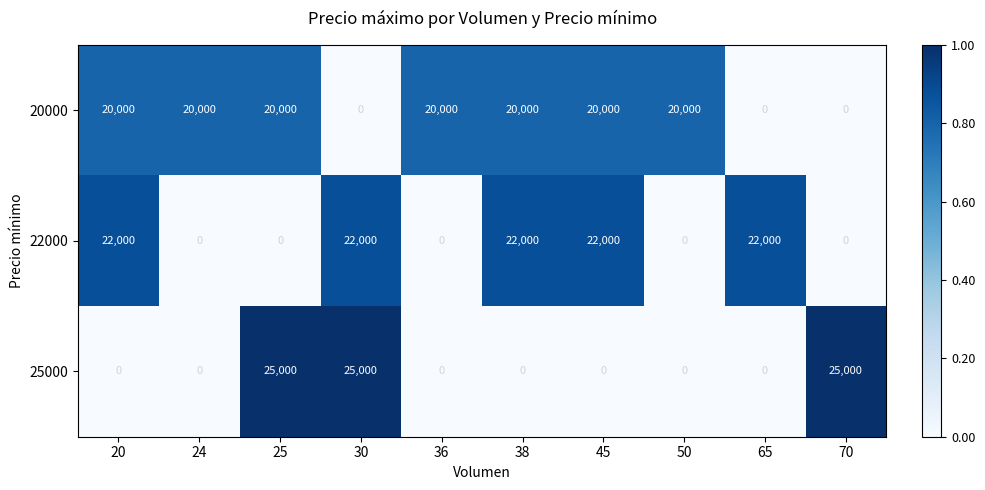

What is the spread (max minus min) of values at 45?

22000